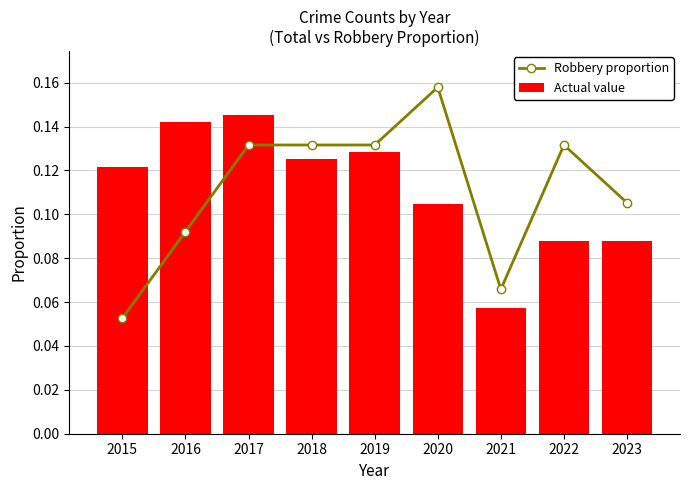

What is the value of the Actual value bar at the 8th from the left?

0.1